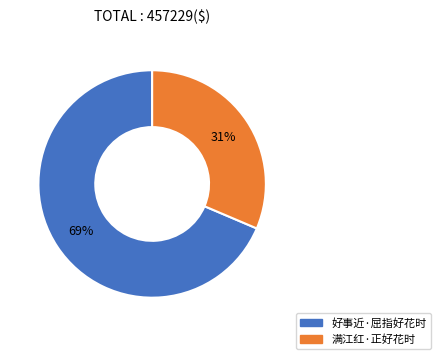

Is there any slice that represents more than half of the pie?

Yes